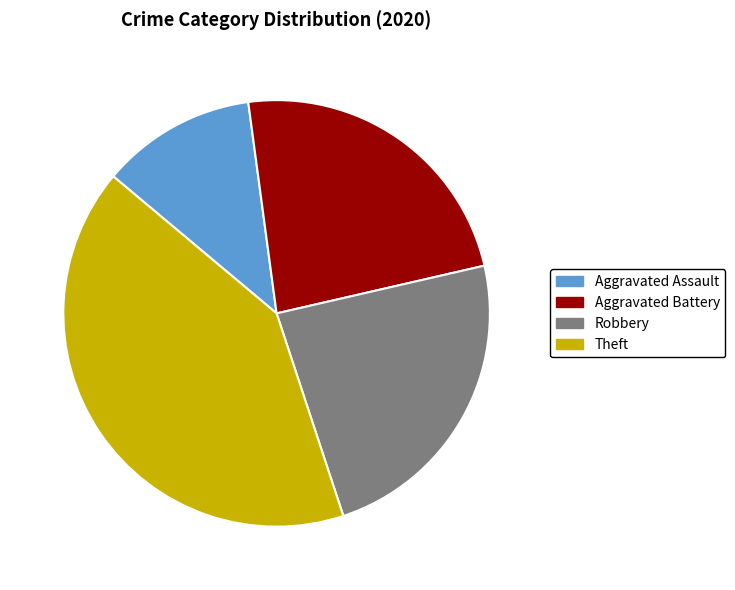

Is the sum of Theft and Aggravated Assault greater than half?

Yes